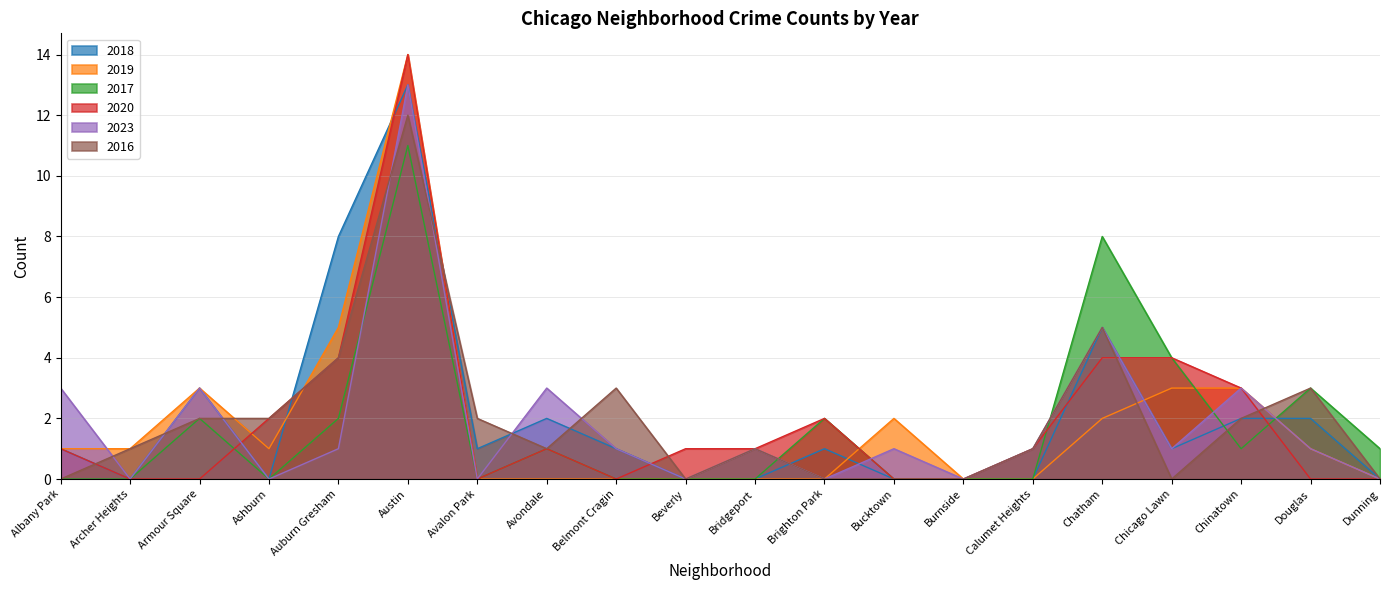

What is the maximum value for 2017?

11